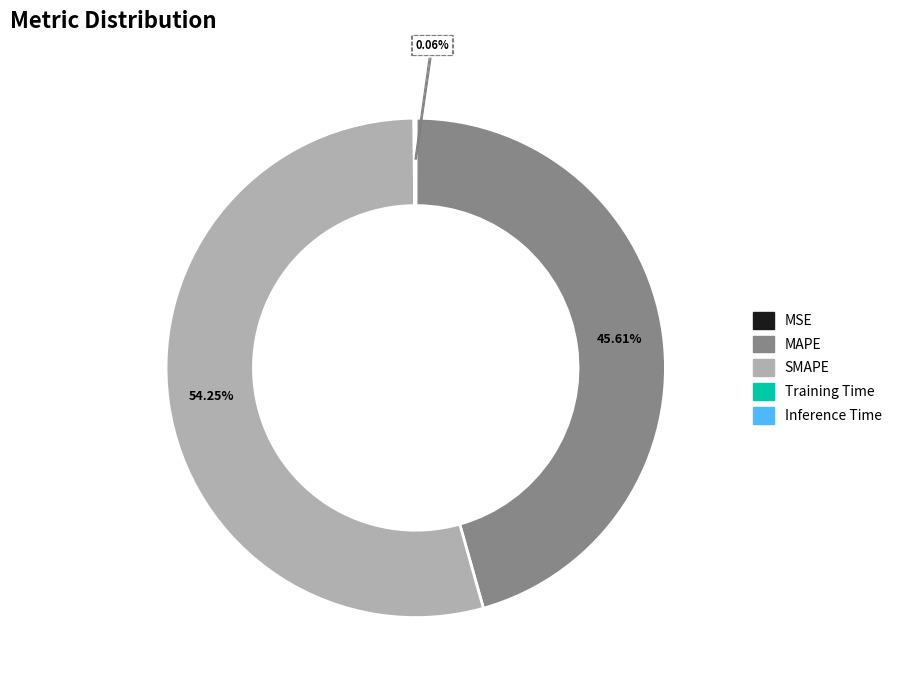

Between SMAPE and MAPE, which is larger?

SMAPE